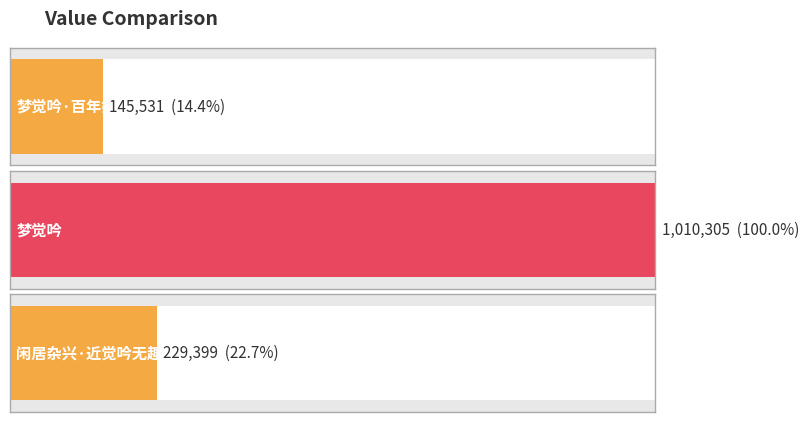

Read the value at 闲居杂兴·近觉吟无趣.

229399